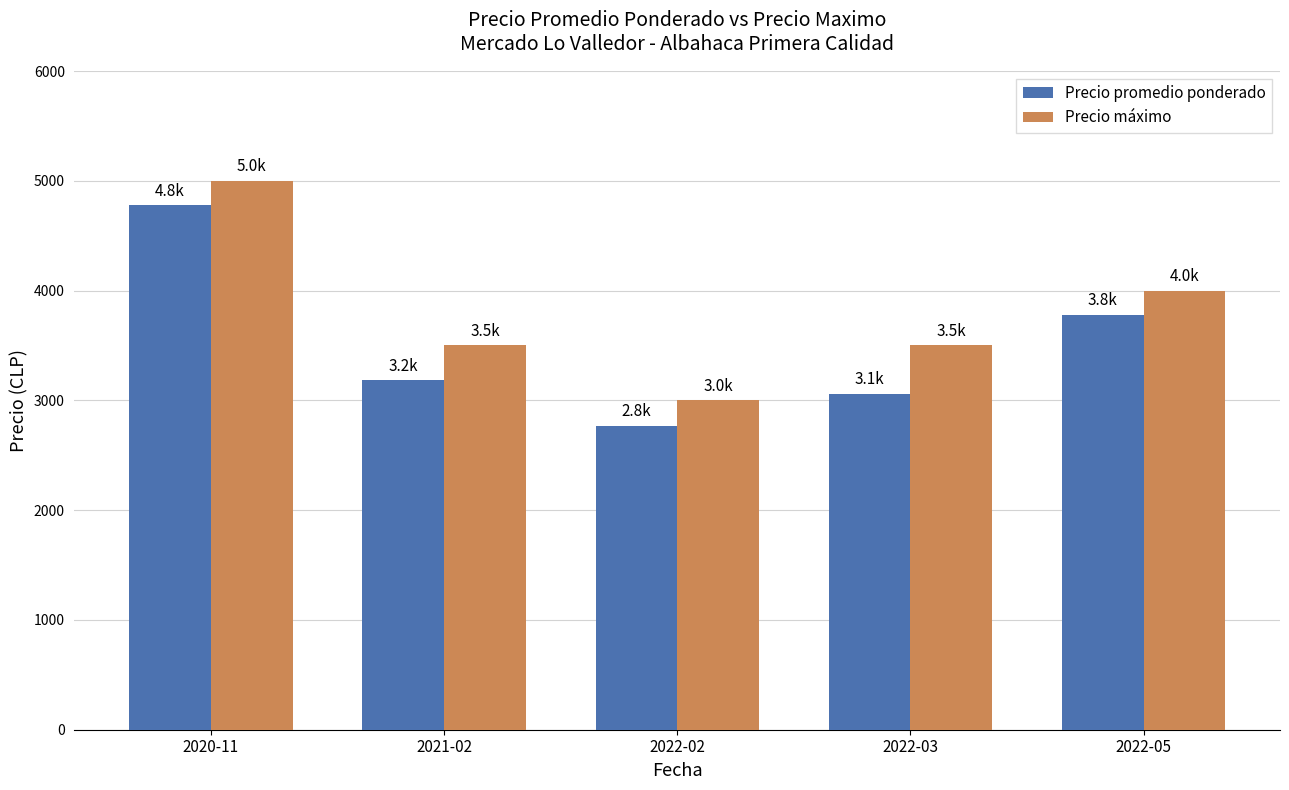

What is the lowest value of the Precio promedio ponderado series?

2767